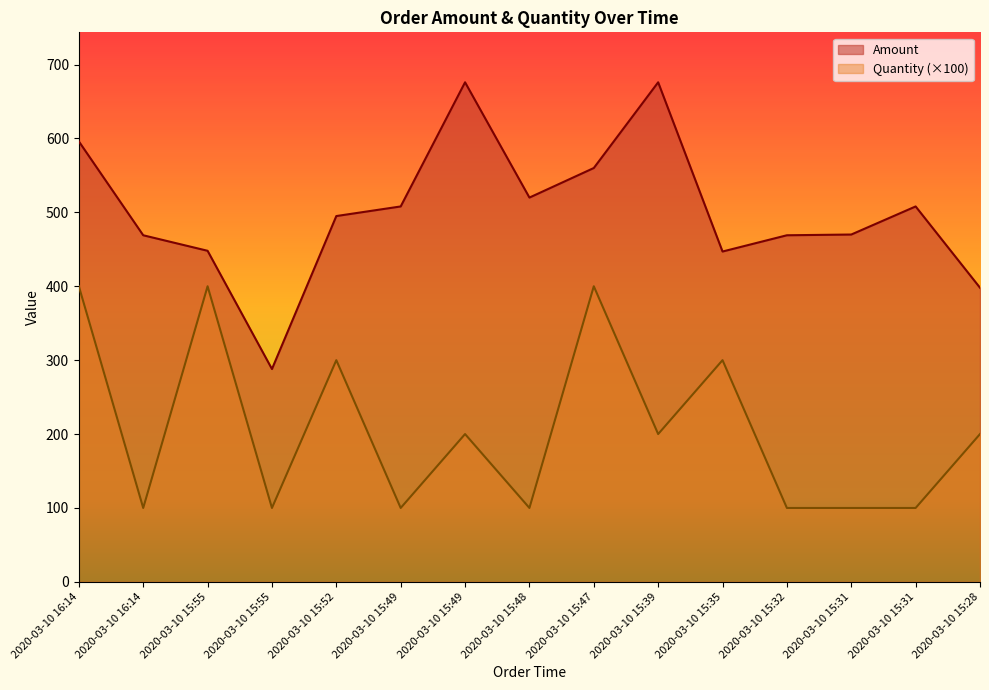

How many series are shown in this chart?

2